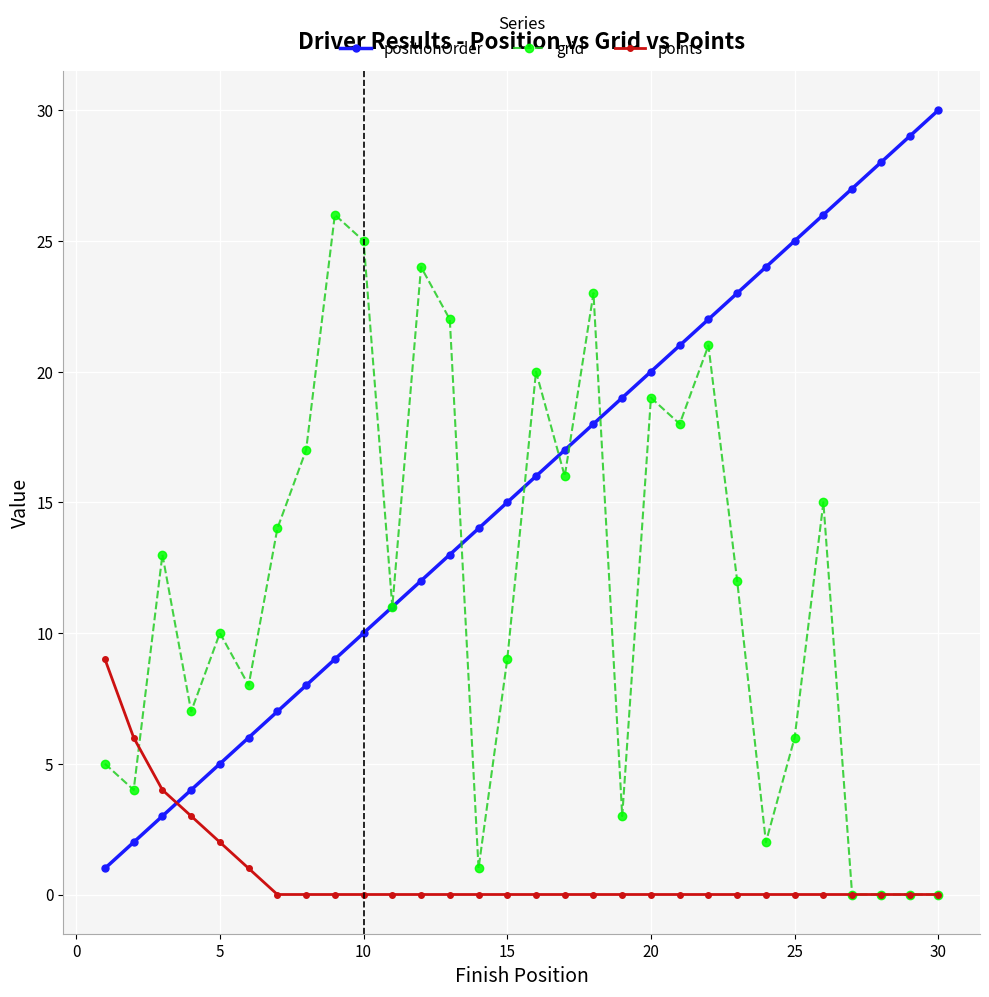

What is the maximum value shown in the chart?

30